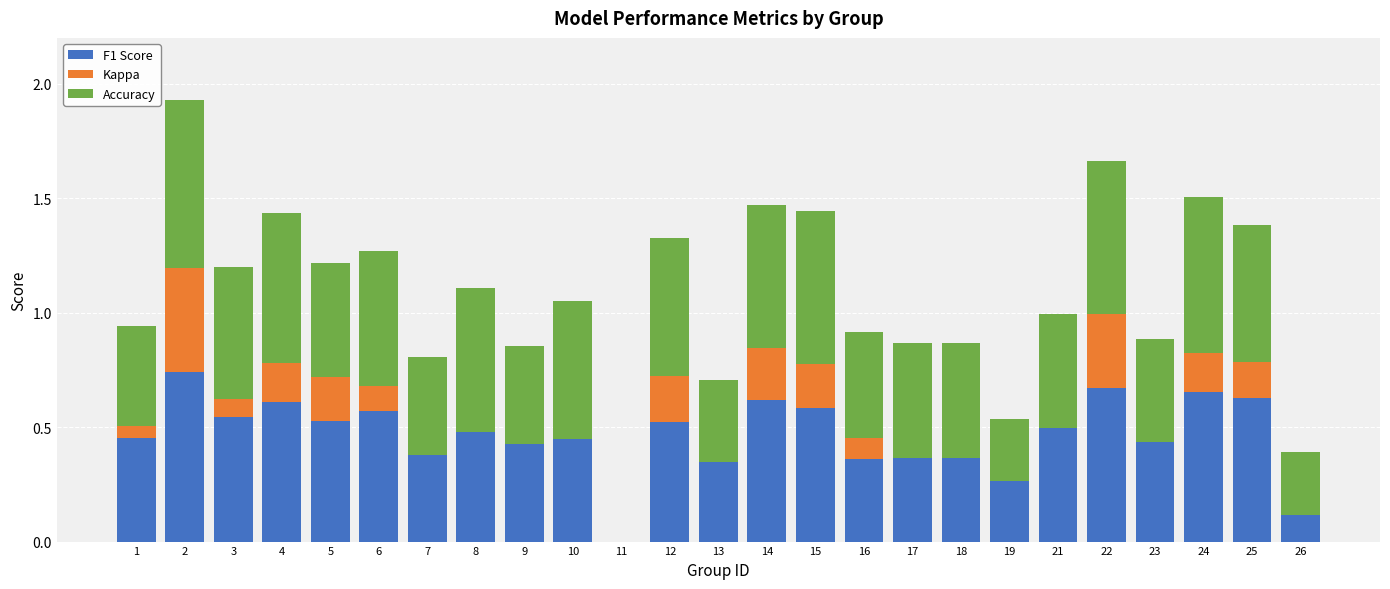

What is the total value across all series at 12?

1.3